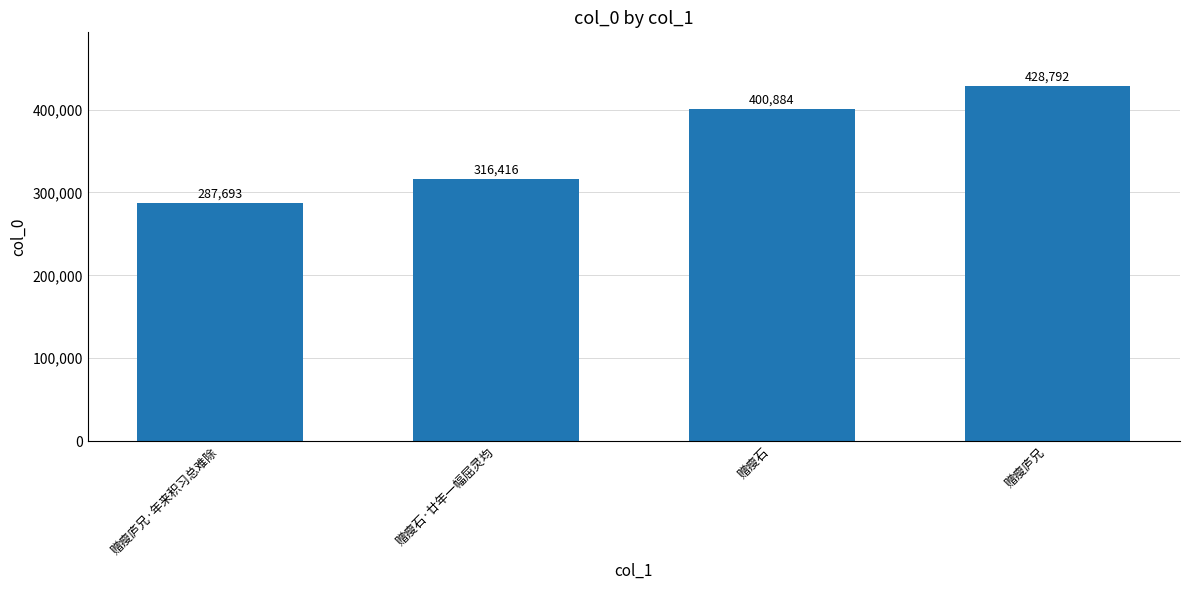

Read the value at 赠瘦石·廿年一幅屈灵均.

316416